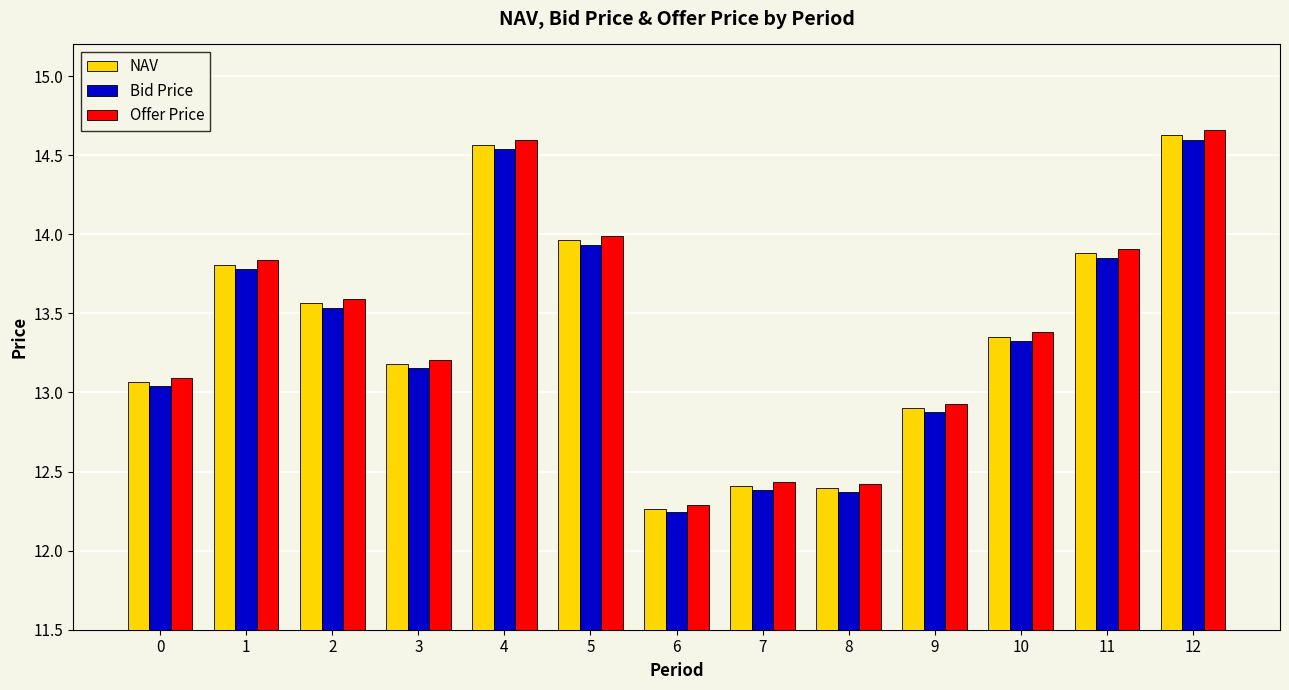

What are all the series names shown in the legend?

NAV, Bid Price, Offer Price